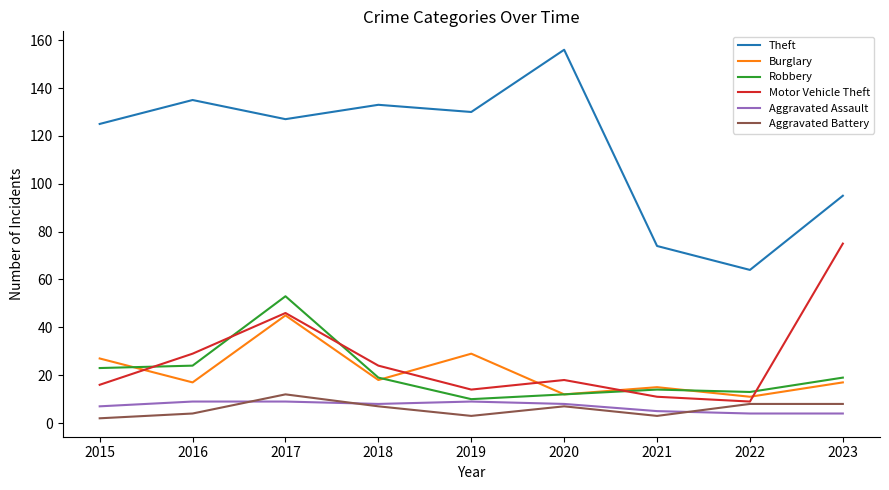

What is the minimum value shown in the chart?

2